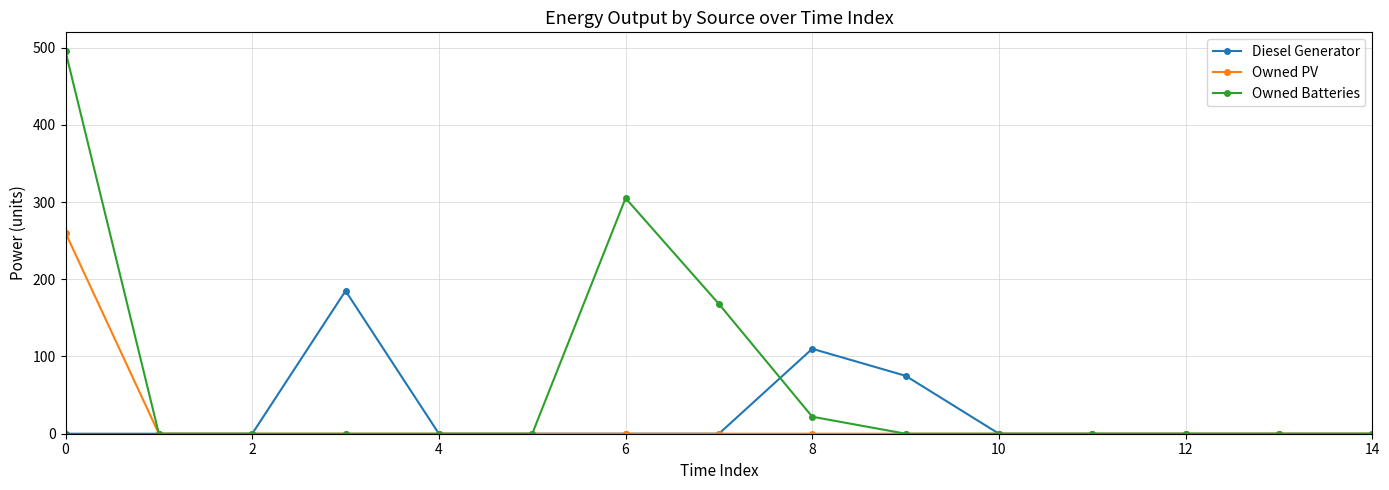

What is the maximum value for Owned Batteries?

495